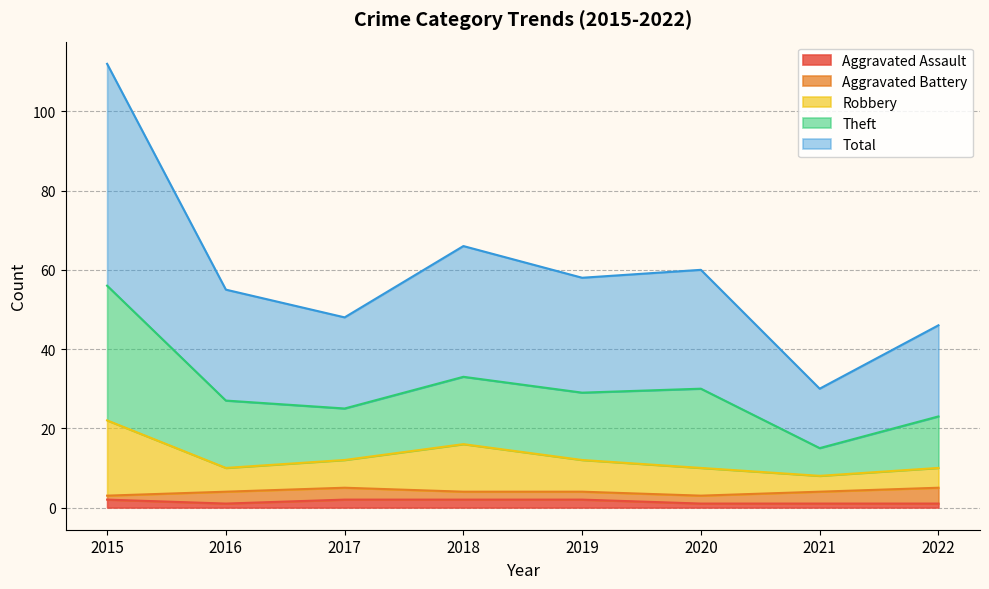

At which category does Robbery reach its first local valley?

2016